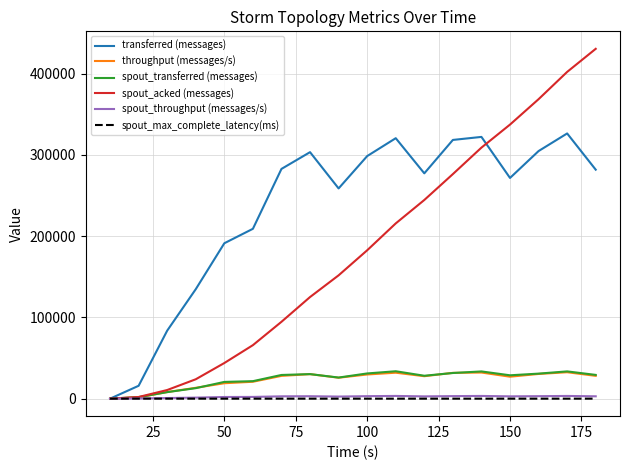

What is the maximum value for spout_transferred (messages)?

33740.0